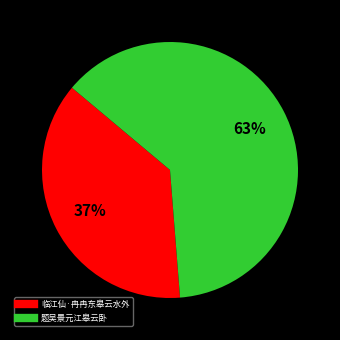

What percentage is the 题吴景元江皋云卧 slice, to the nearest percent?

63%